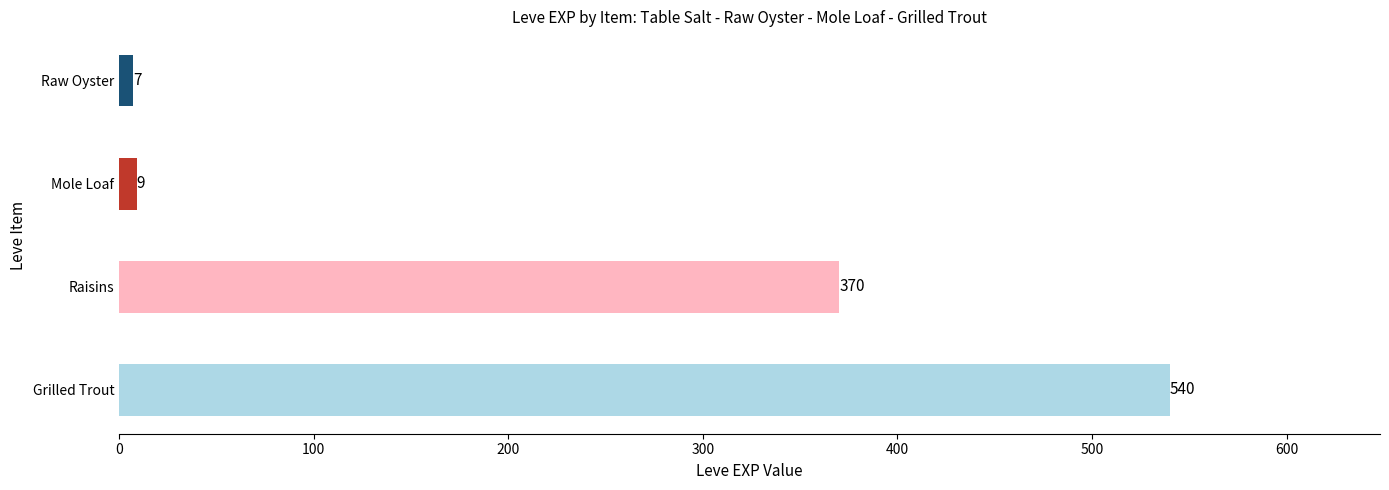

Rank the categories by value from highest to lowest.

Grilled Trout, Raisins, Mole Loaf, Raw Oyster